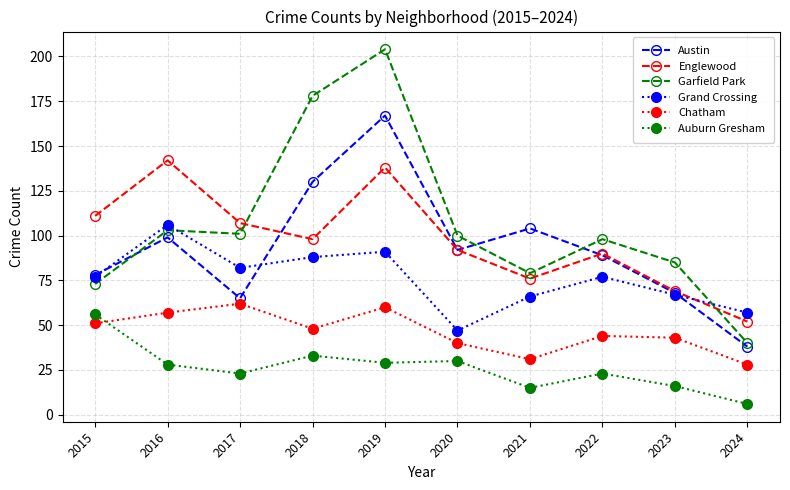

At 2017, list the series in order from smallest to largest.

Auburn Gresham, Chatham, Austin, Grand Crossing, Garfield Park, Englewood